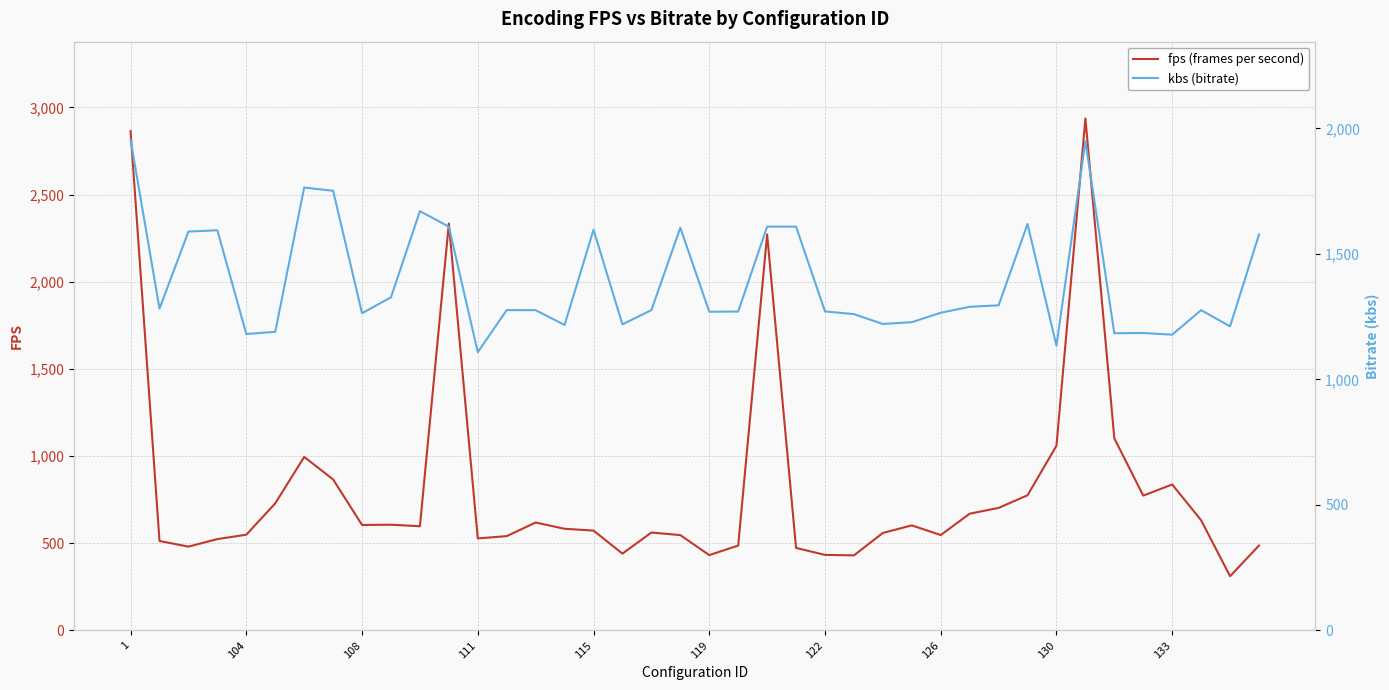

How many lines are shown in the chart?

2